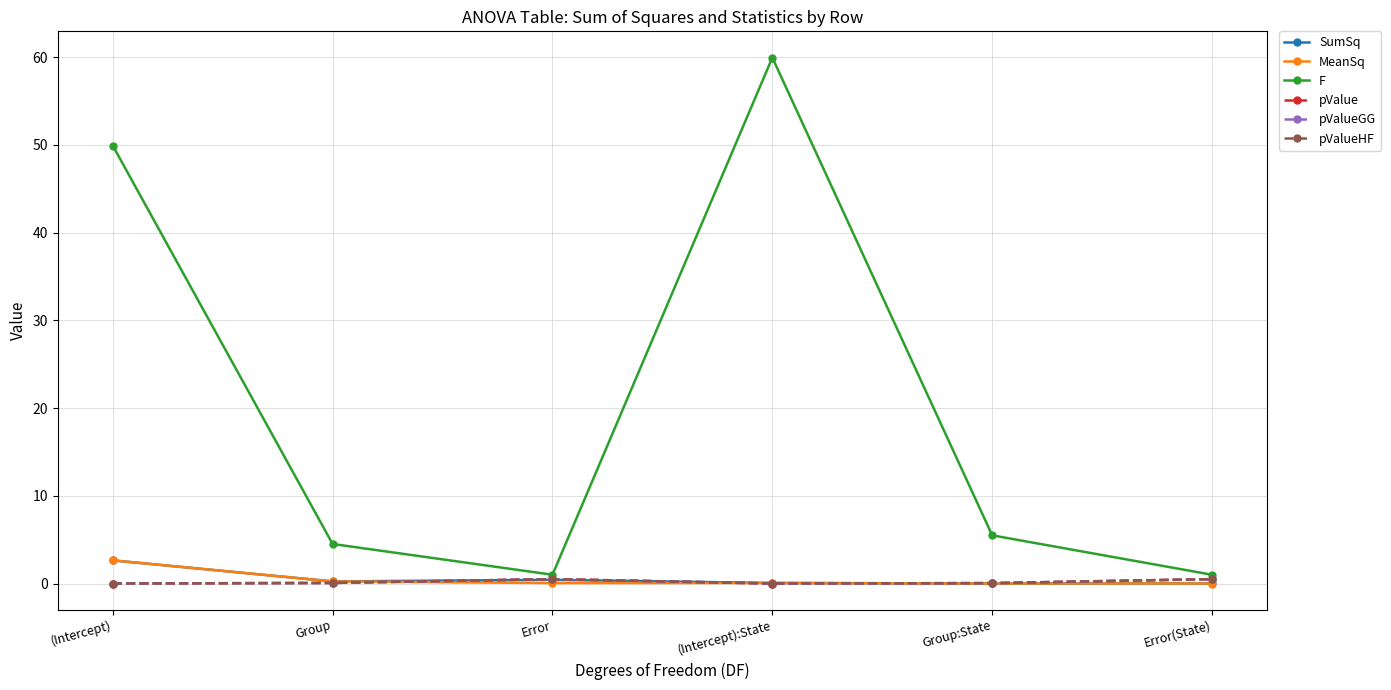

Does the chart have visible grid lines?

Yes